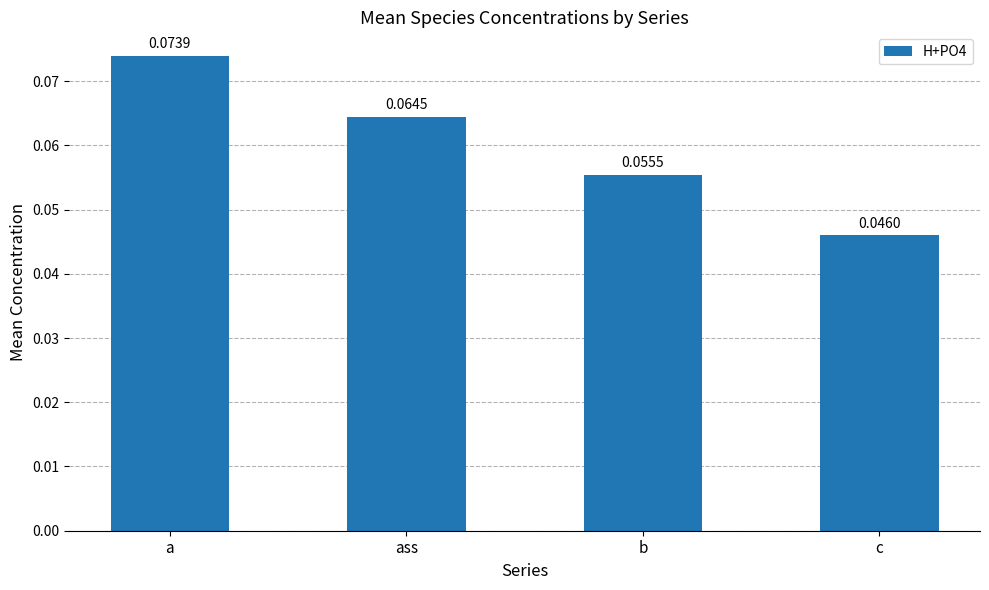

What is the label of the 1st bar from the right?

c